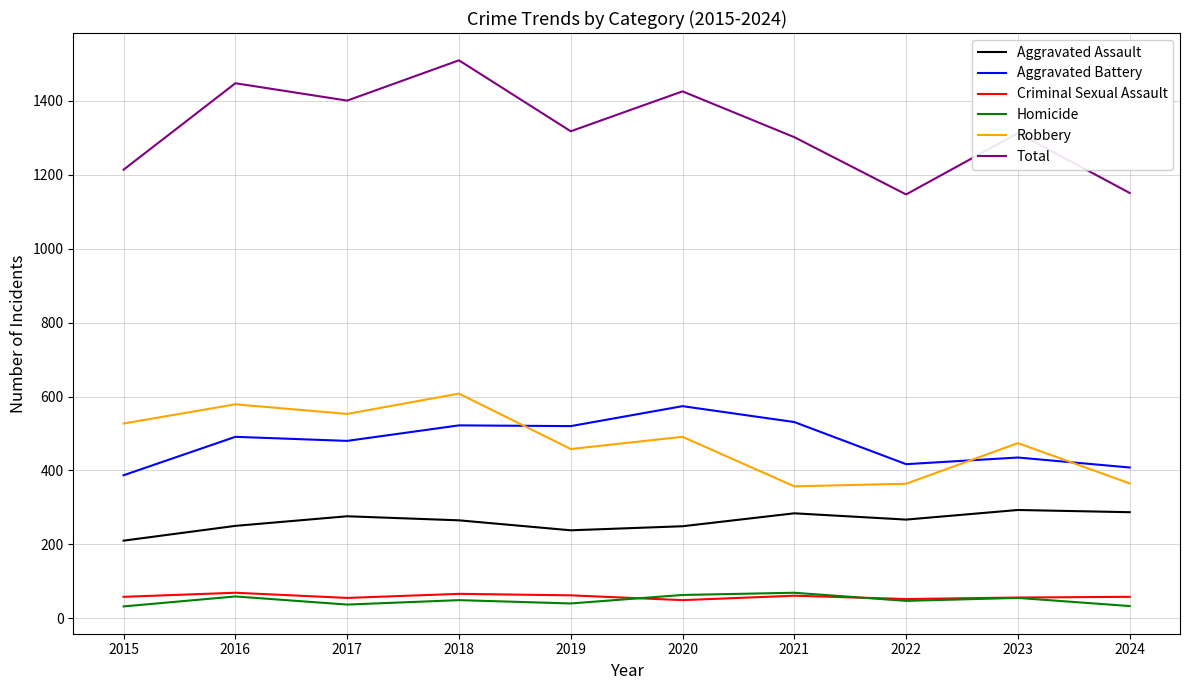

What are all the series names shown in the legend?

Aggravated Assault, Aggravated Battery, Criminal Sexual Assault, Homicide, Robbery, Total